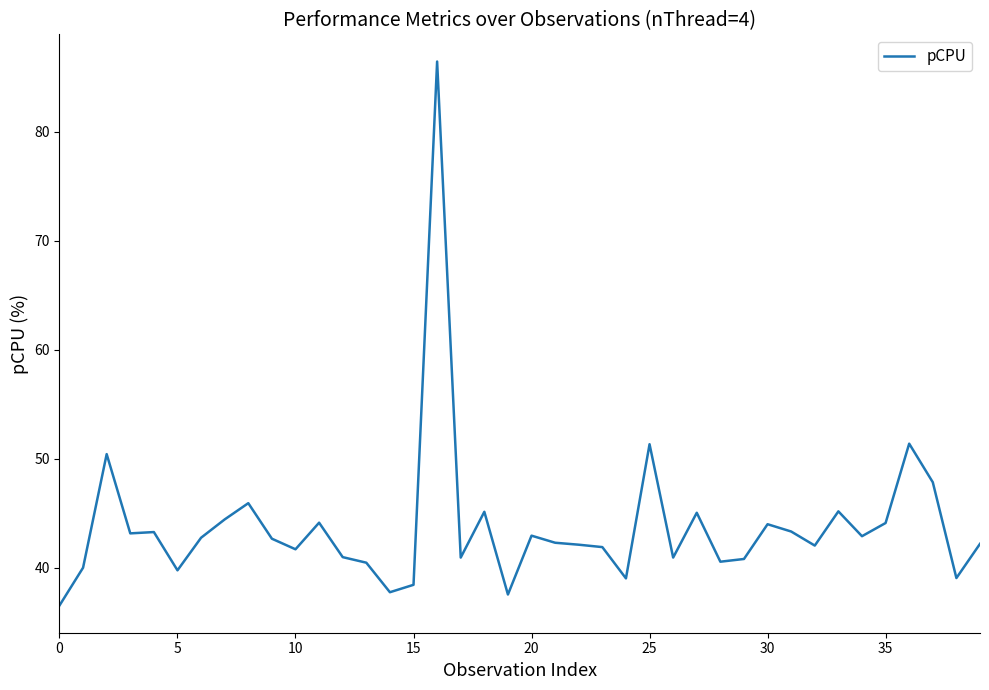

What is the difference between the maximum and minimum values?

49.9